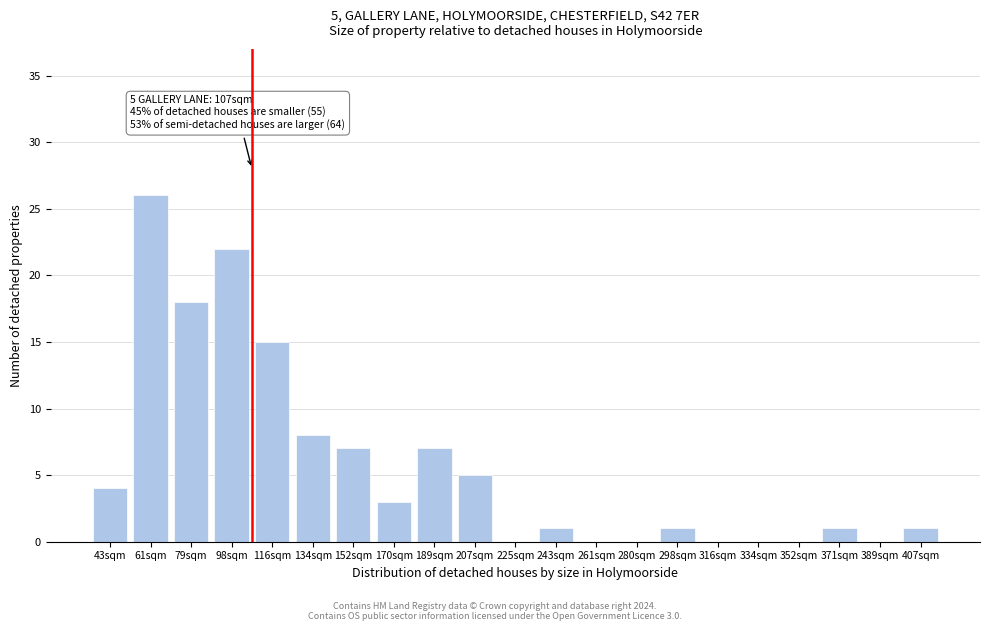

Reading right to left, list all the values displayed in this chart.

407sqm=1	389sqm=0	371sqm=1	352sqm=0	334sqm=0	316sqm=0	298sqm=1	280sqm=0	261sqm=0	243sqm=1	225sqm=0	207sqm=5	189sqm=7	170sqm=3	152sqm=7	134sqm=8	116sqm=15	98sqm=22	79sqm=18	61sqm=26	43sqm=4